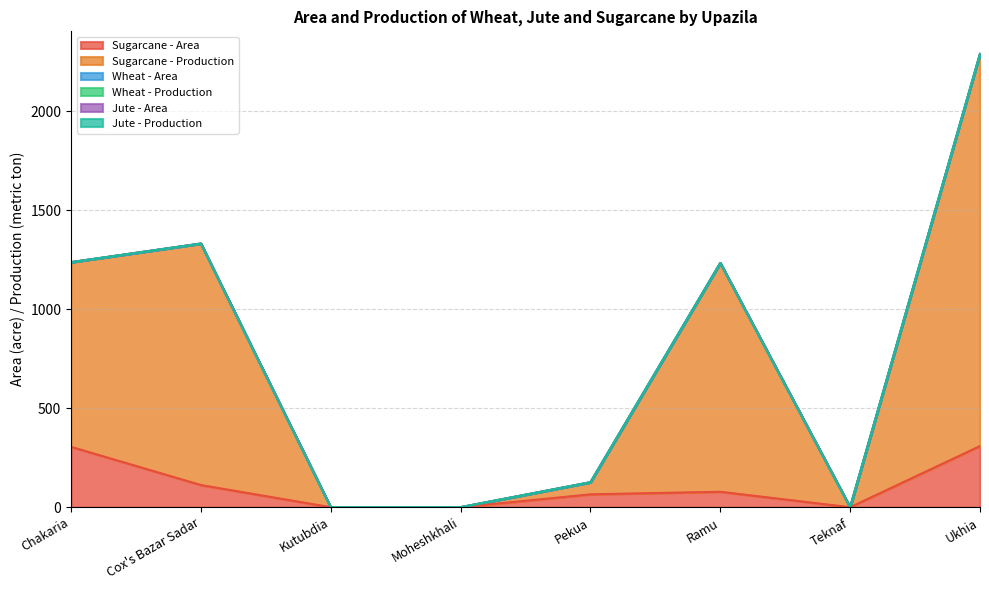

Which series has the largest total across all categories?

Sugarcane - Production